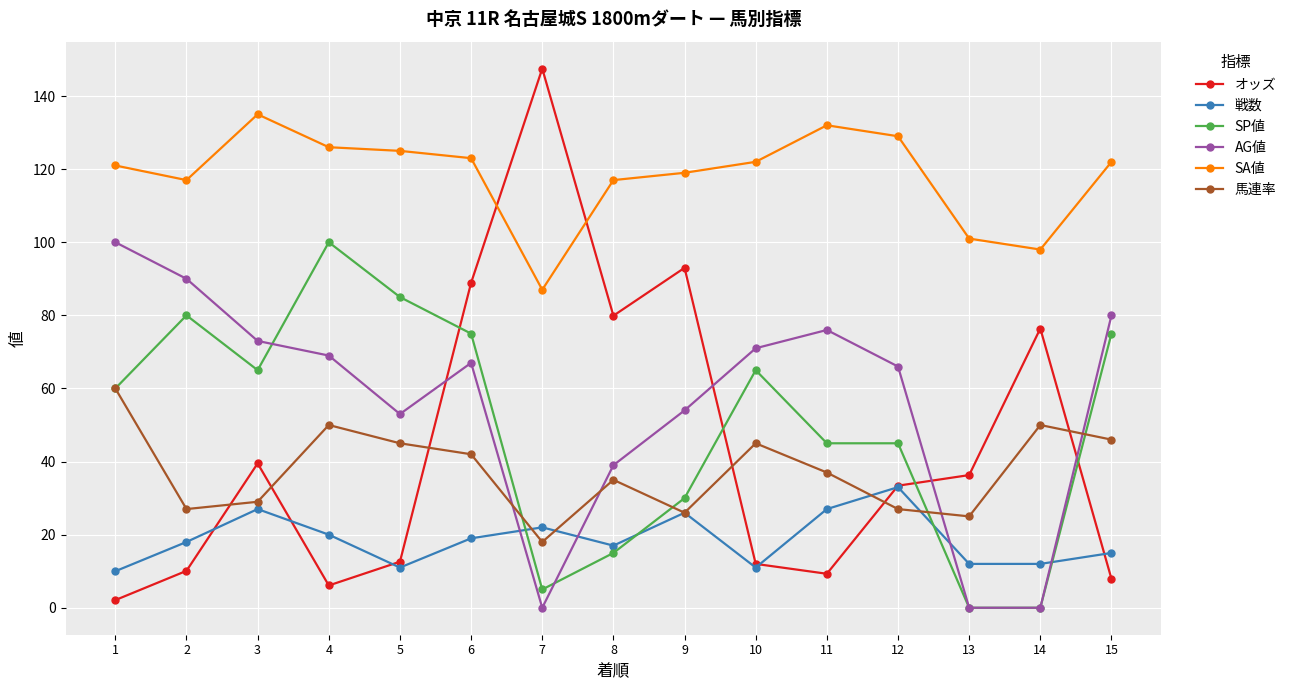

What is the highest value of the SA値 series?

135.0